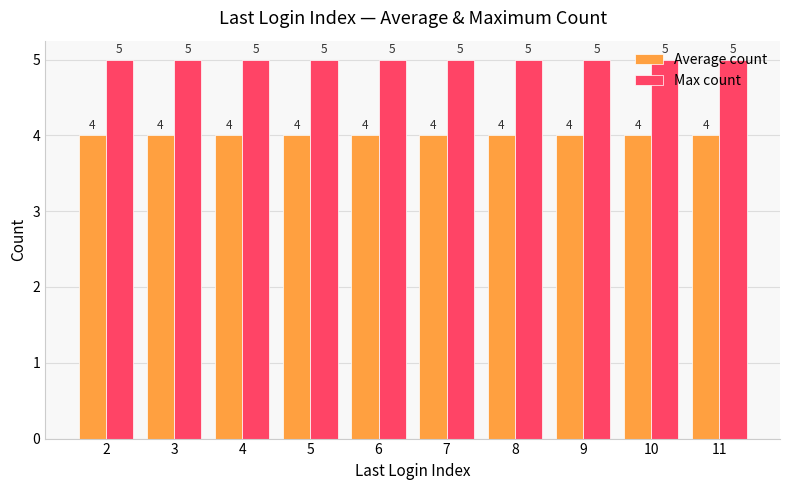

What is the value of the Average count bar at the 10th from the left?

4